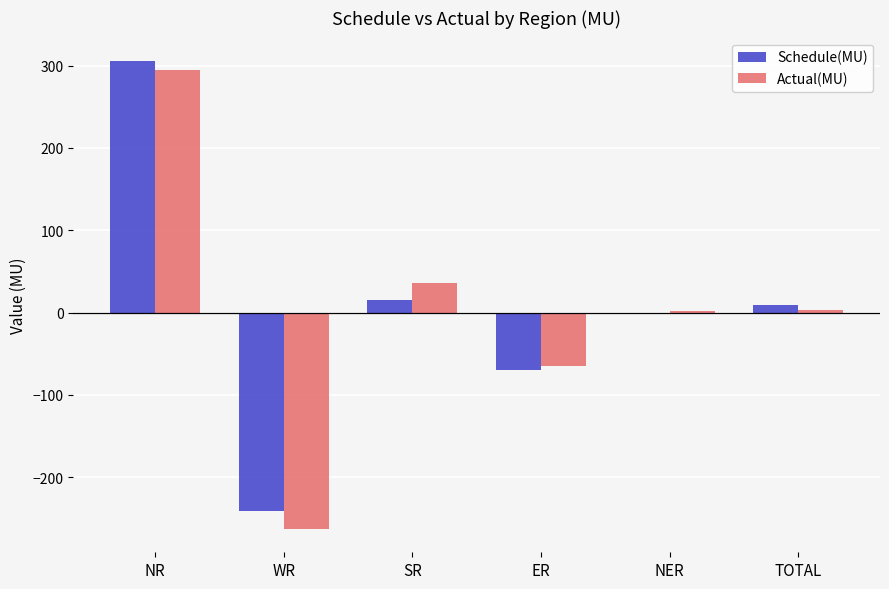

Is the value of Schedule(MU) at WR greater than the value of Actual(MU) at TOTAL?

No